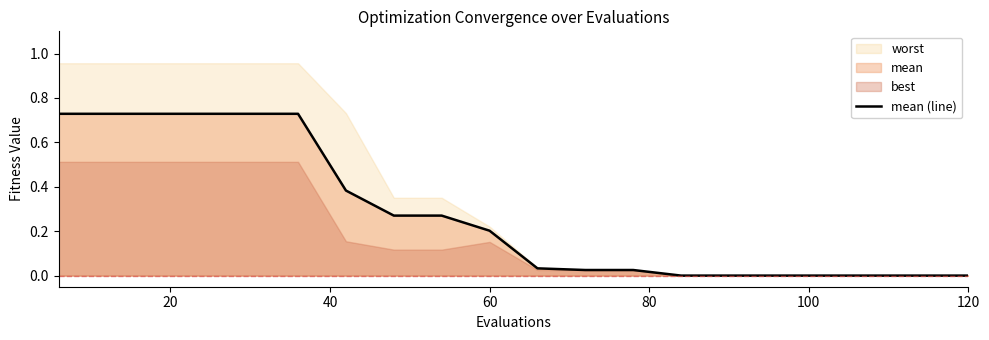

Does the chart display data point markers on the line(s)?

No